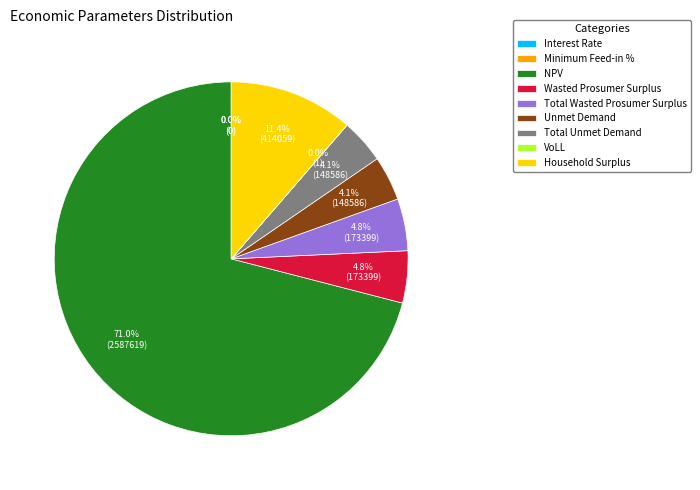

Is Unmet Demand the majority of the pie?

No